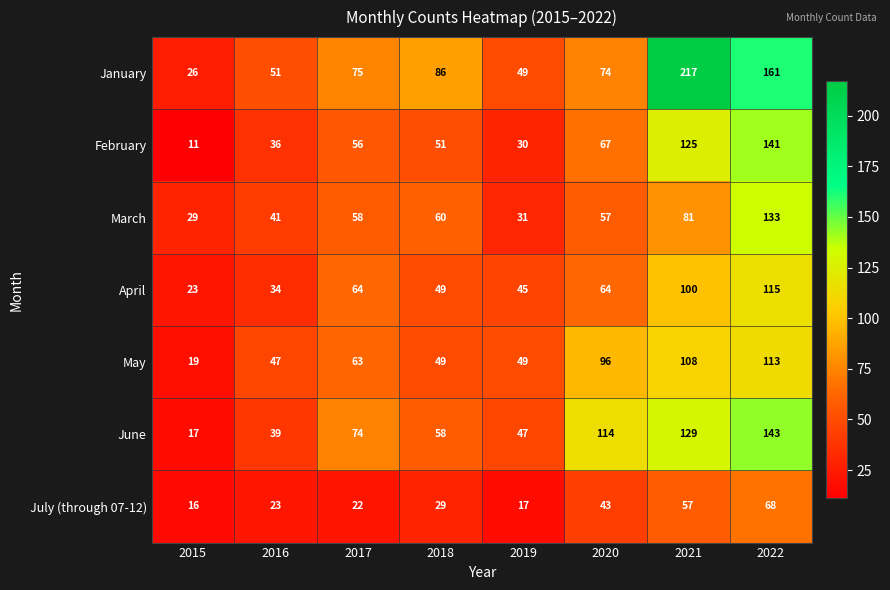

What is the total value across all series at 2015?

141